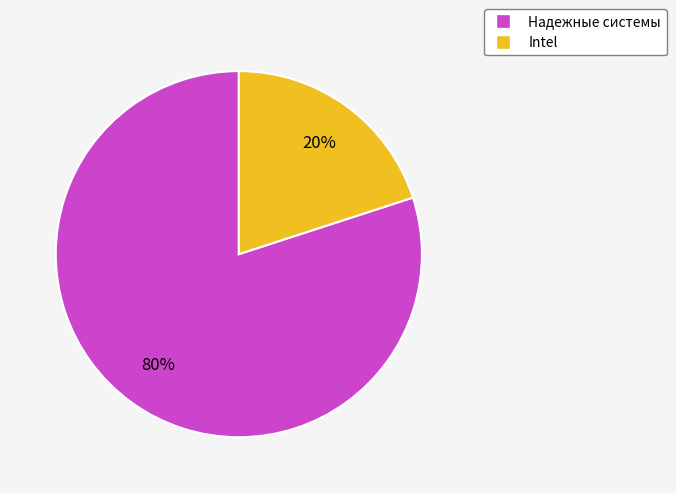

Rank the categories by value from highest to lowest.

Надежные системы, Intel